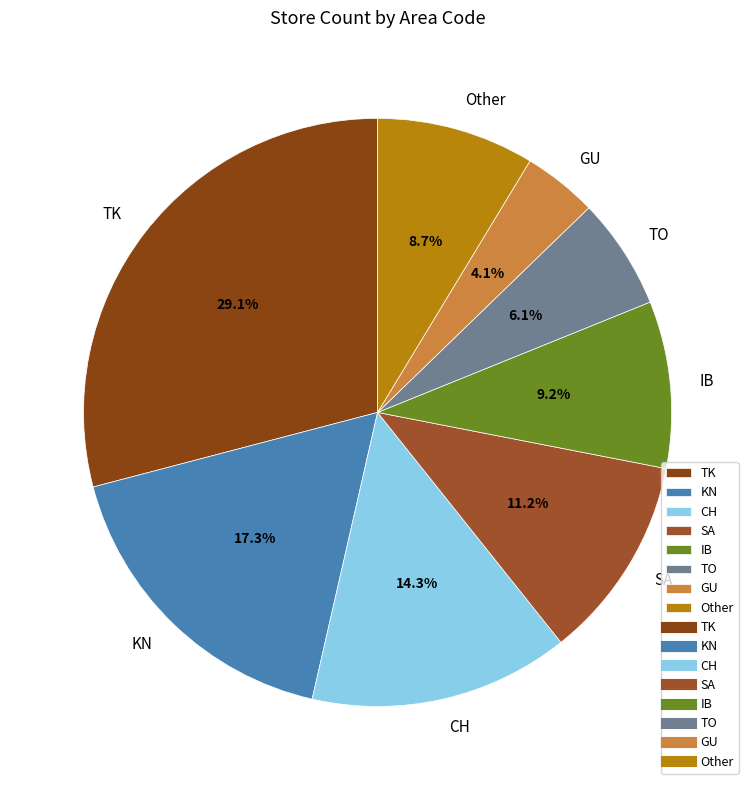

How many slices are in this pie chart?

8